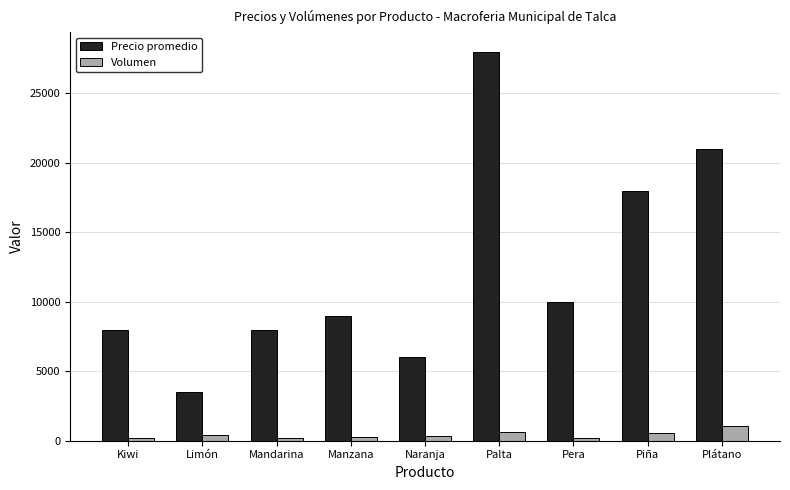

What is the difference between the Precio promedio values at Kiwi and Manzana?

1000